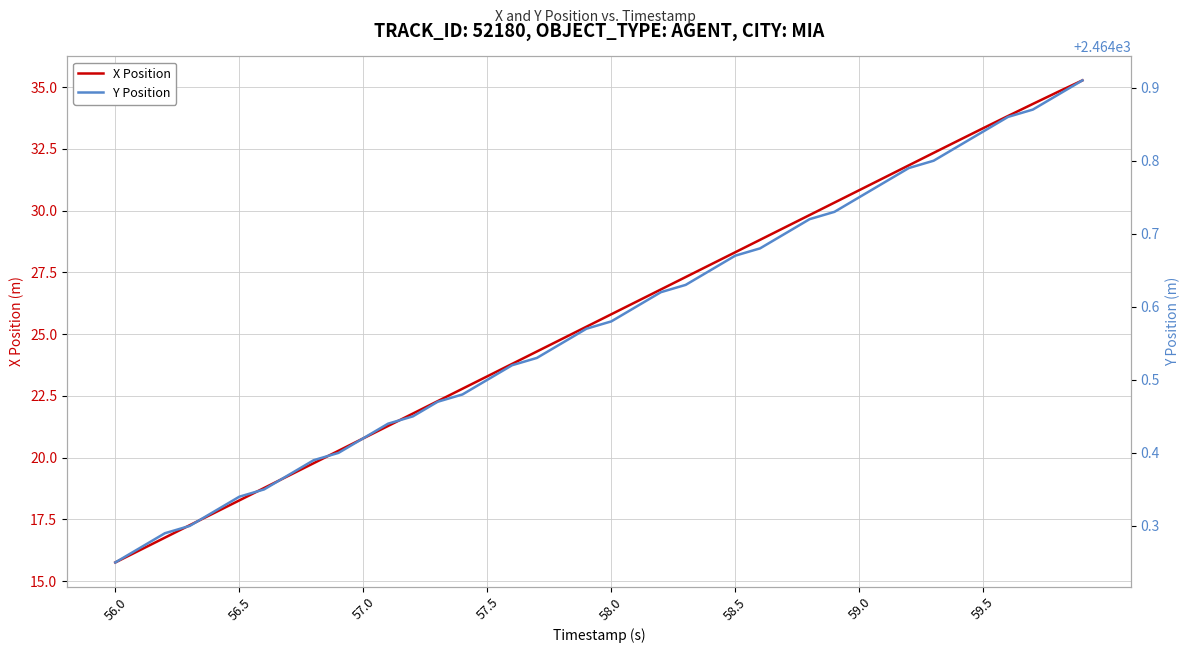

True or false: Y Position and X Position cross at least once.

False